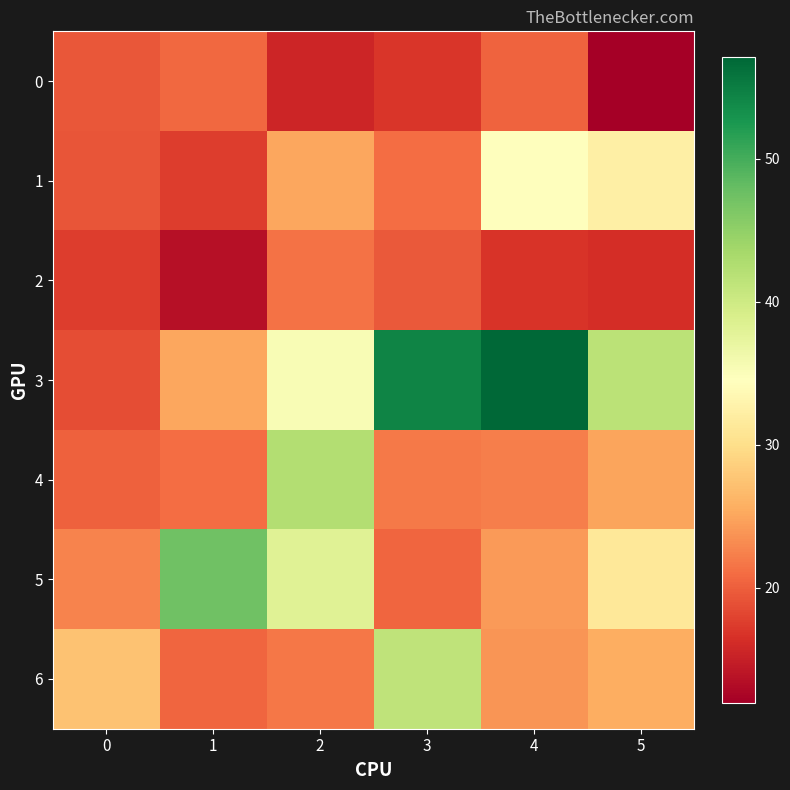

Which series has the widest spread of values?

3